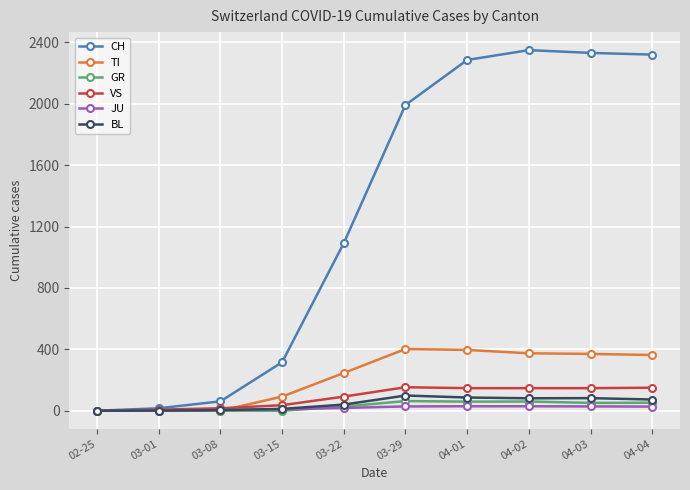

What is the greatest value displayed?

2349